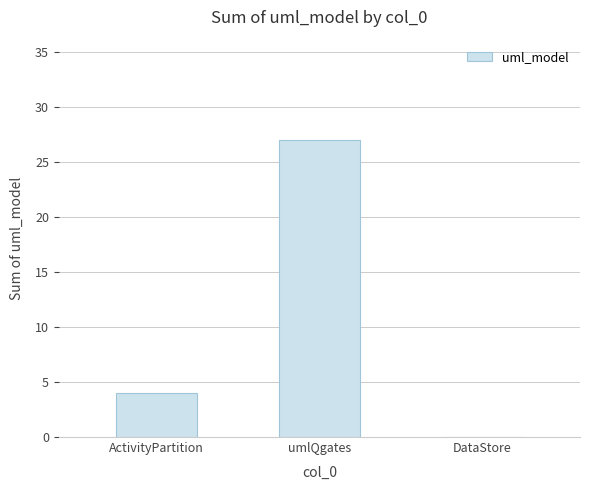

At which label is the value closest to 13?

ActivityPartition